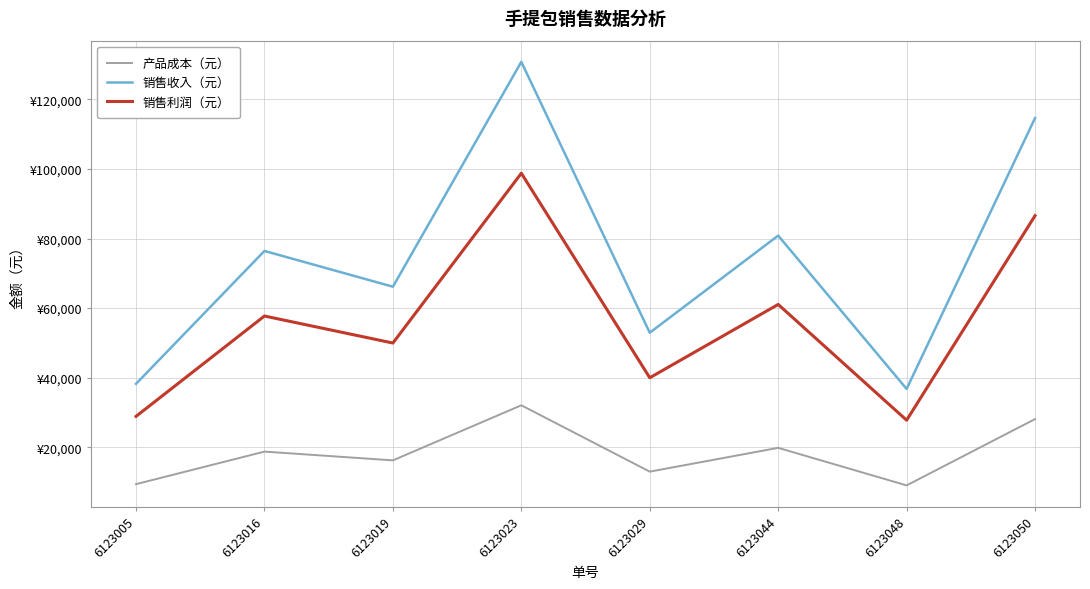

The 产品成本（元） series shows 6122 at 6123005. True or false?

False